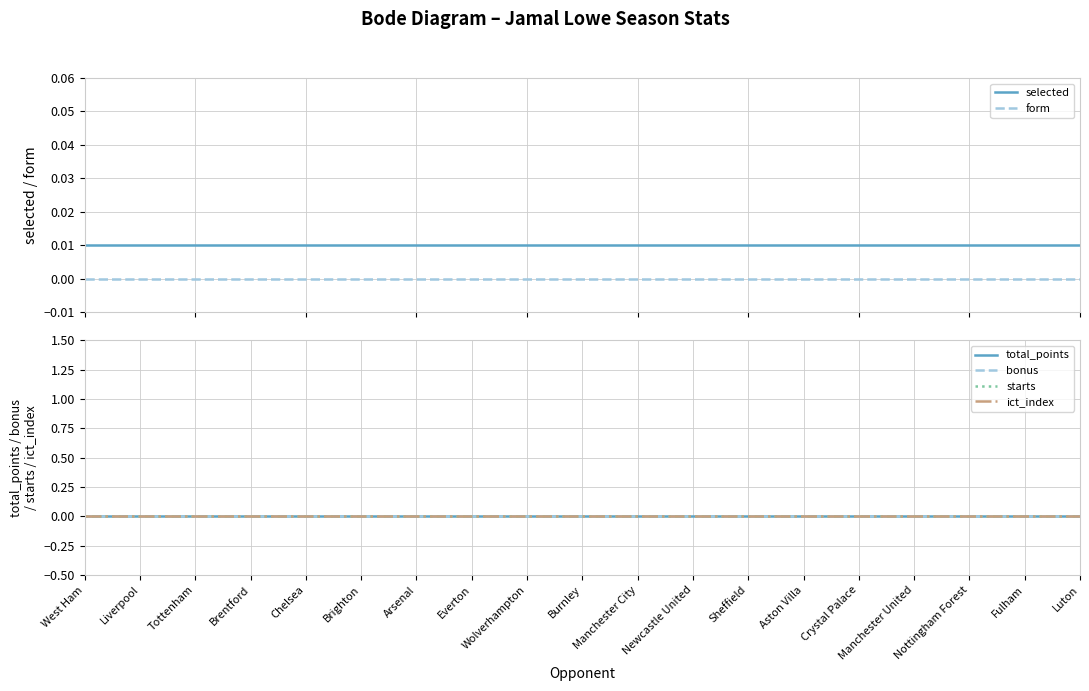

Which category has the lowest value across all series?

West Ham